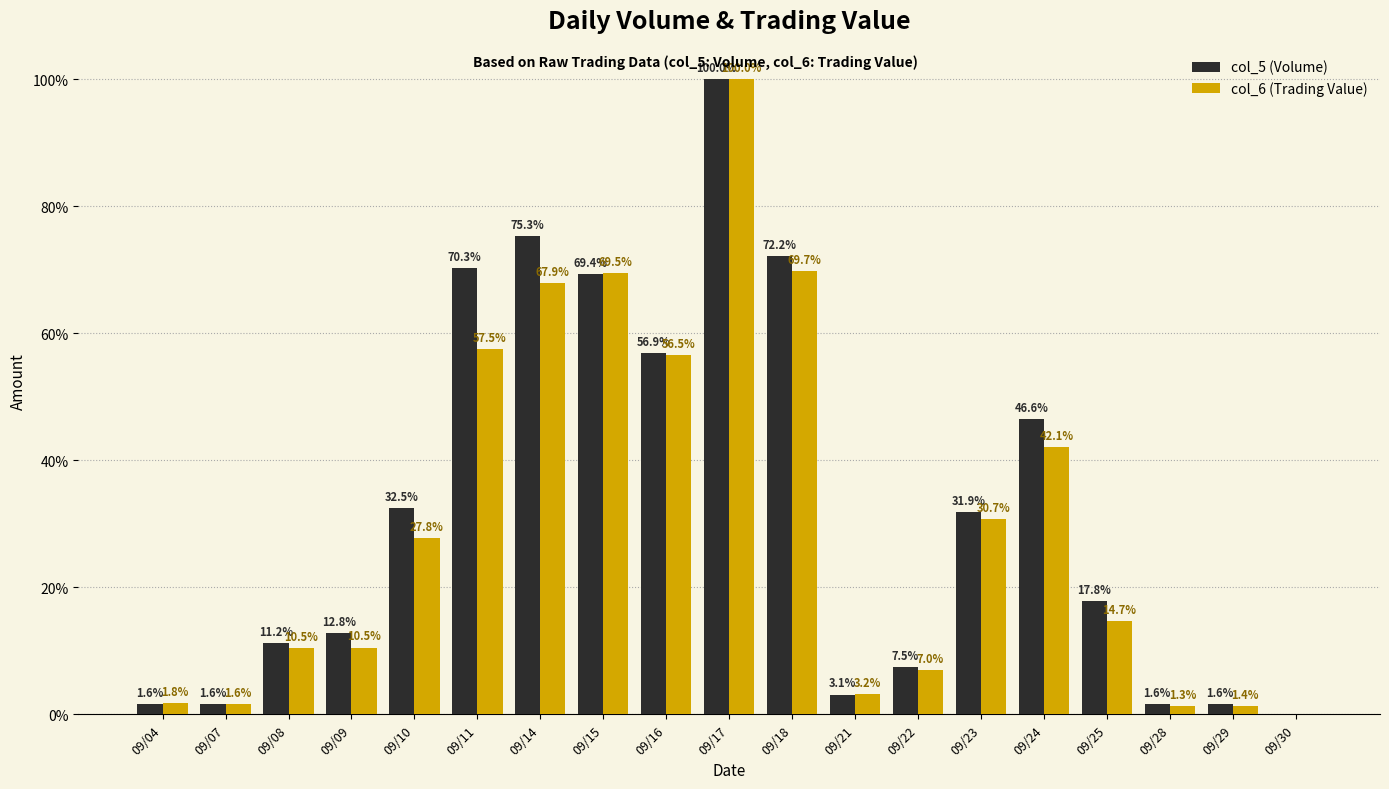

Count the number of categories in the chart.

19